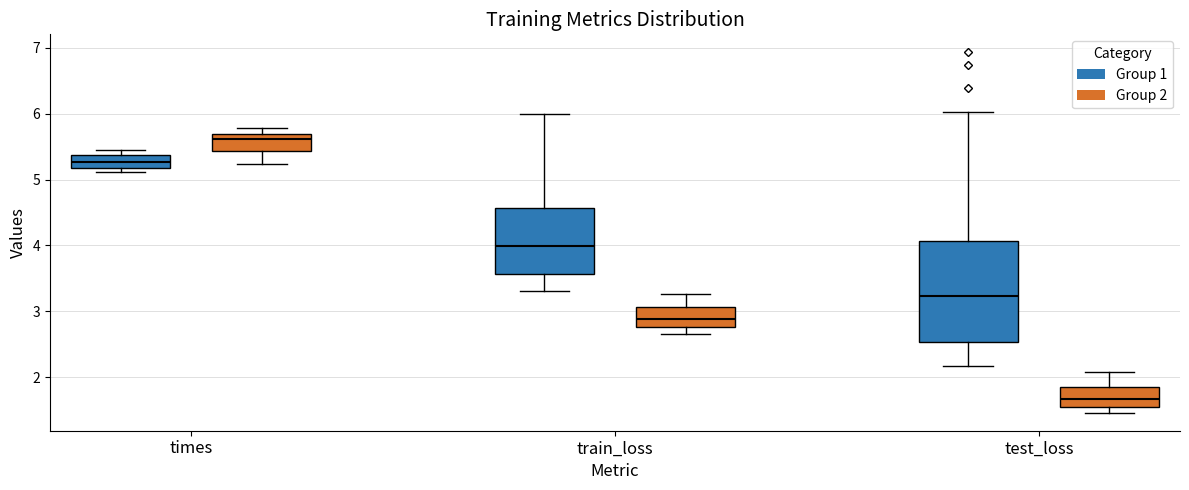

Where does the median line of the box for test_loss (Group 1) sit on the y-axis? The values are not printed on the chart, so give them approximately, as read against the axis.

3.2